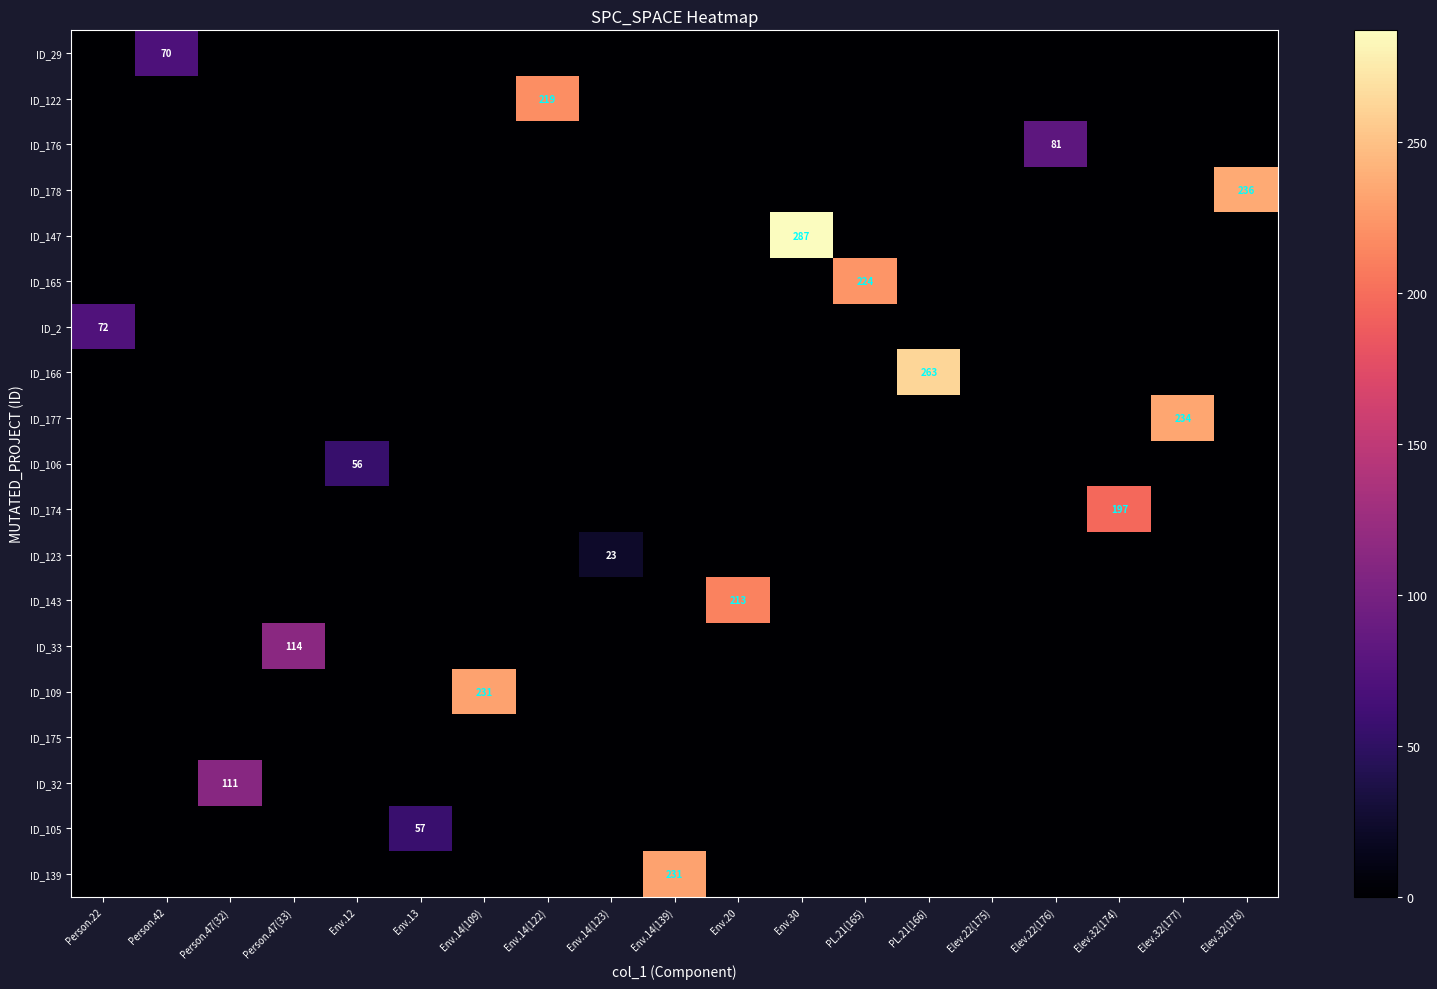

At which category is the sum across all series the highest?

Env.30